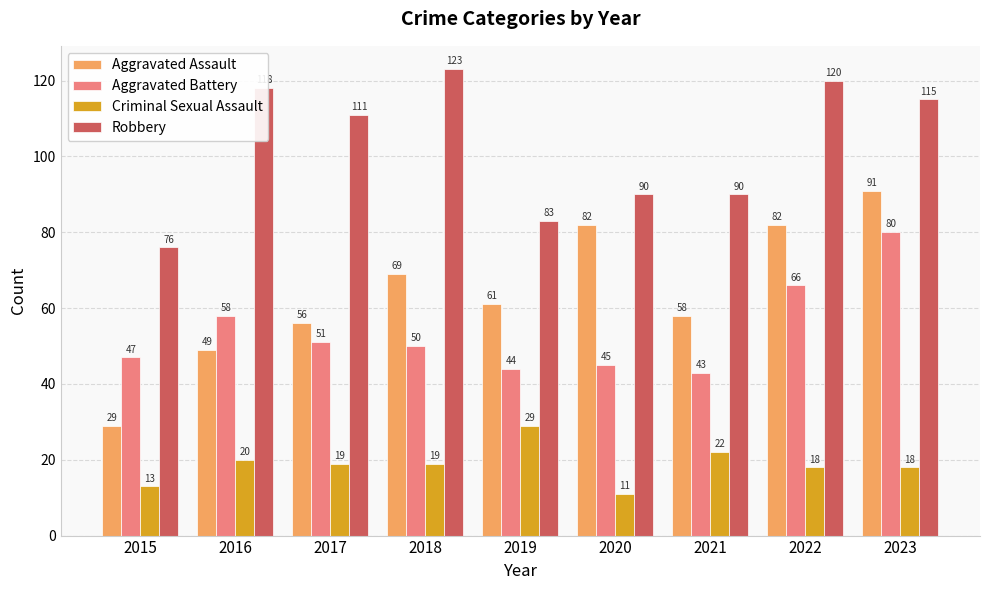

What is the difference between the Aggravated Assault values at 2015 and 2020?

53